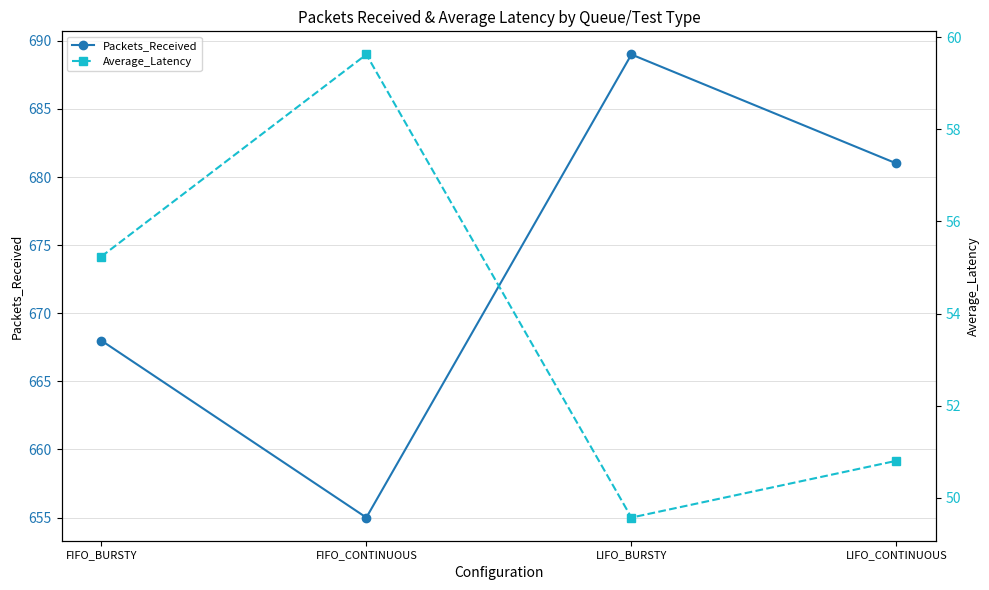

At which label does Average_Latency first exceed 55?

FIFO_BURSTY